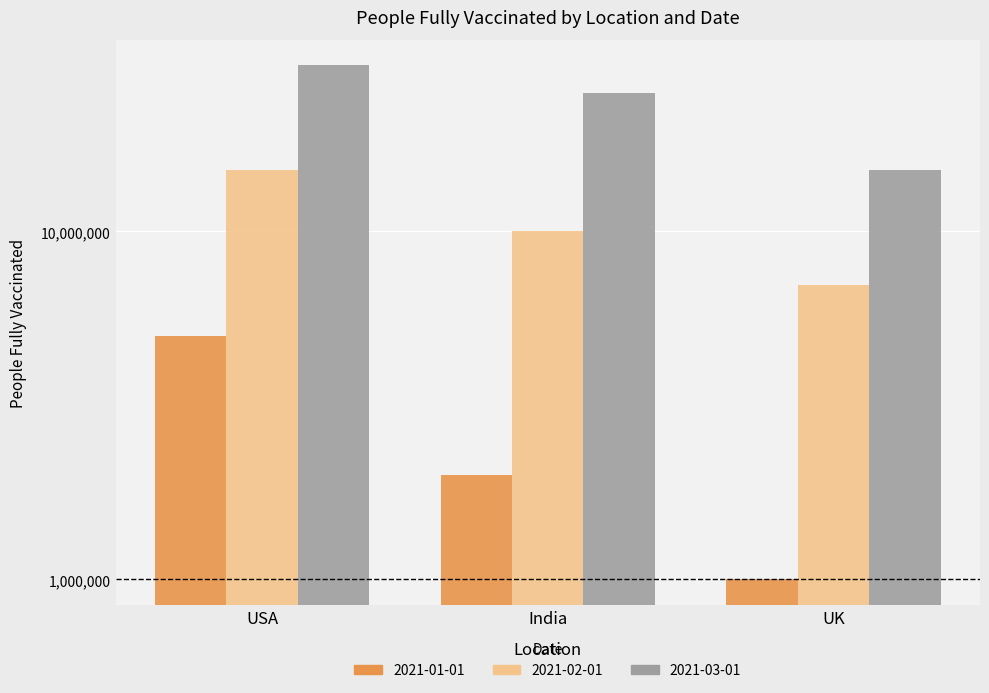

How many bars are there in each group?

3